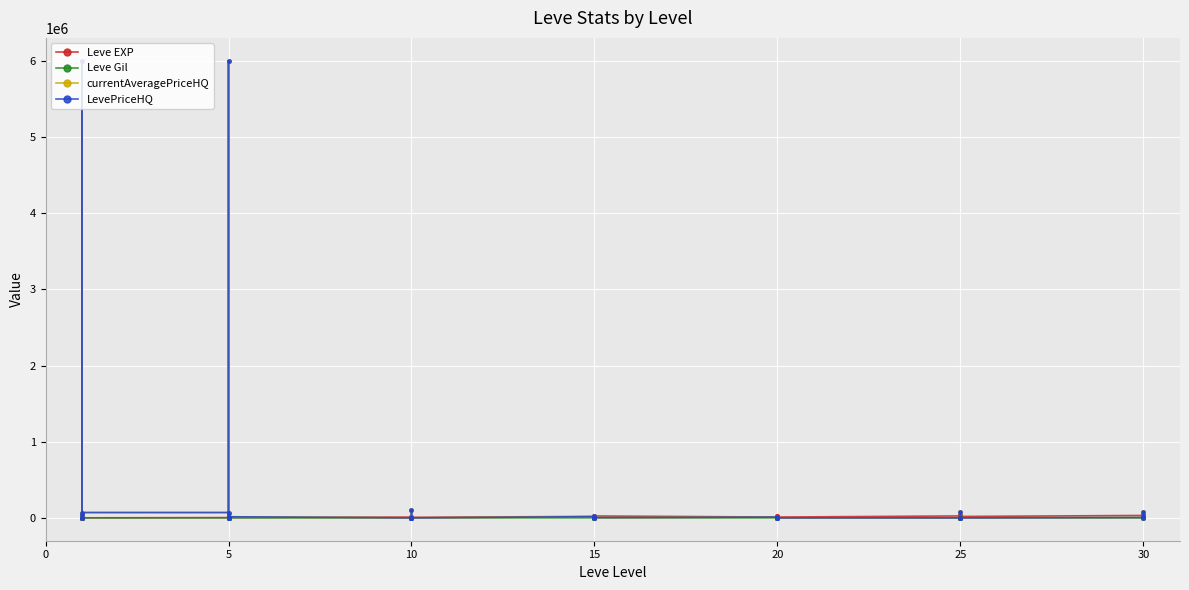

What is the sum of all currentAveragePriceHQ values?

12548122.6